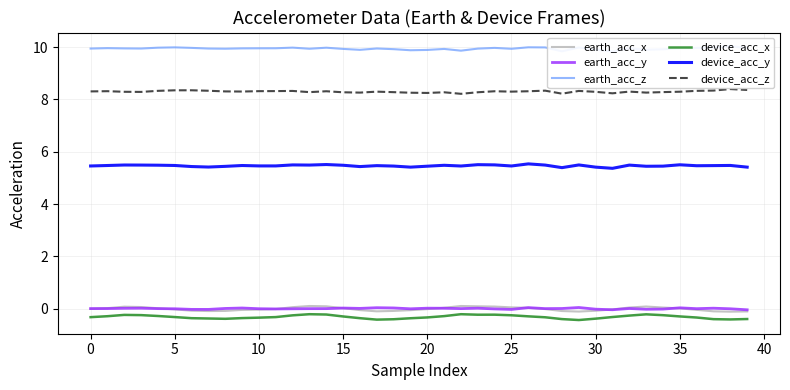

What is the smallest value displayed?

-0.4